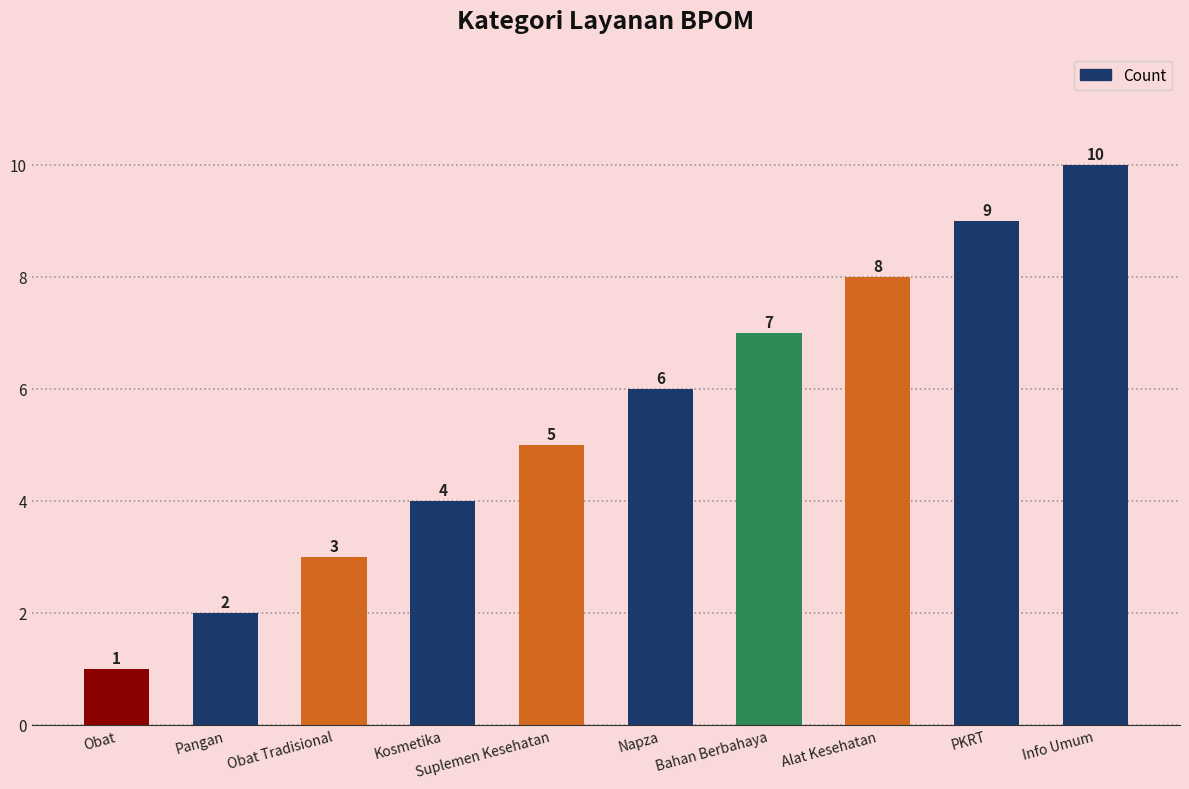

What is the value of the 8th bar from the left?

8